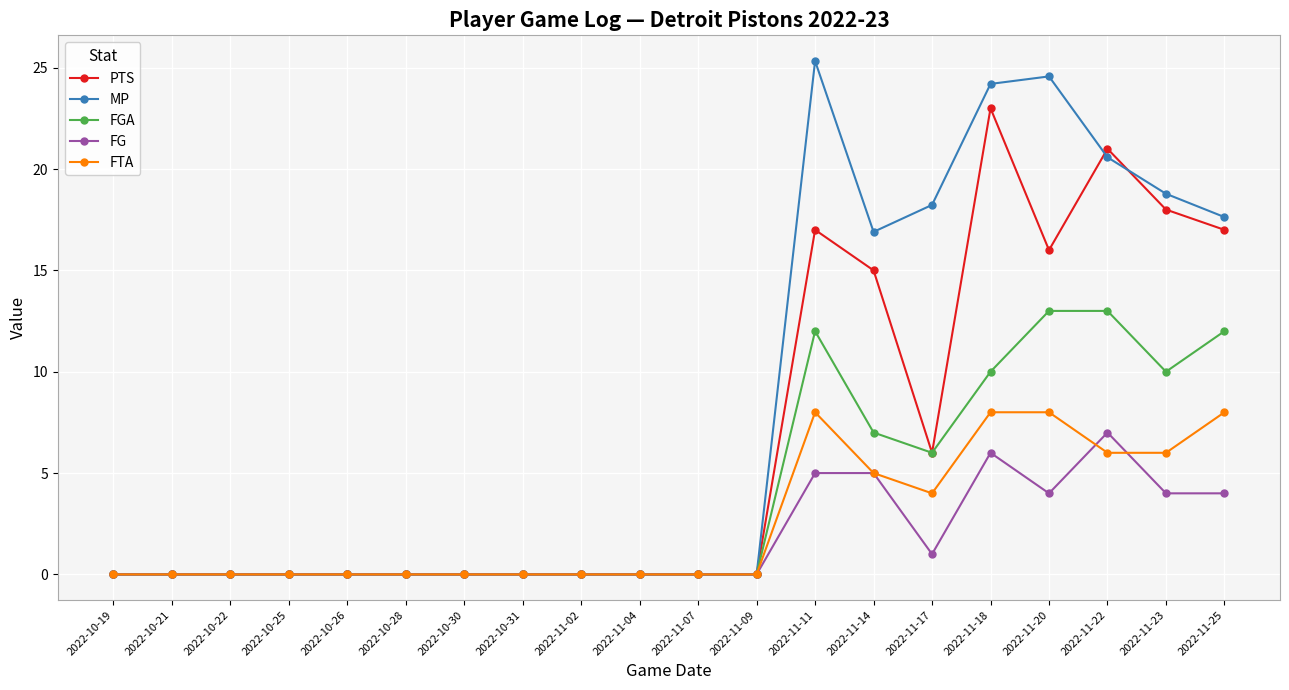

Count the number of data series in this chart.

5